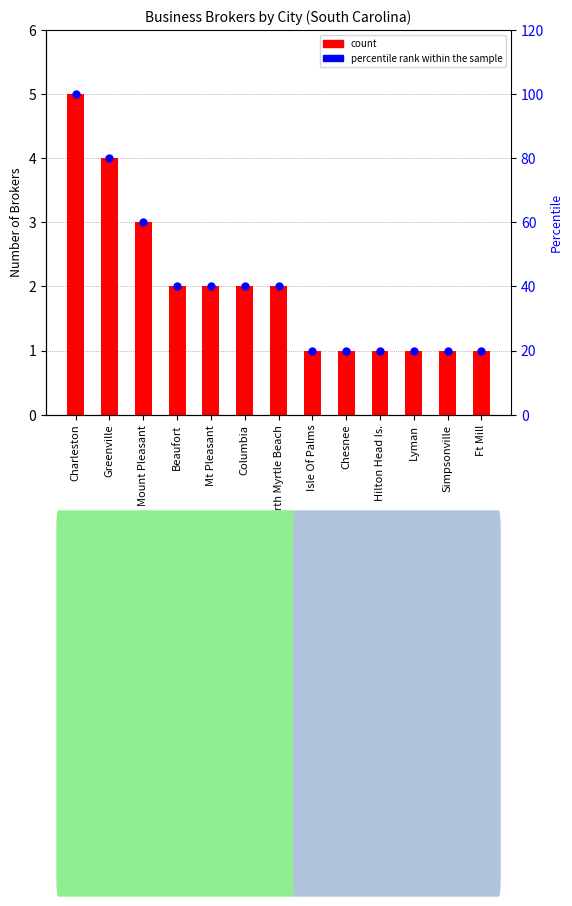

Which series reaches the minimum Y coordinate?

count